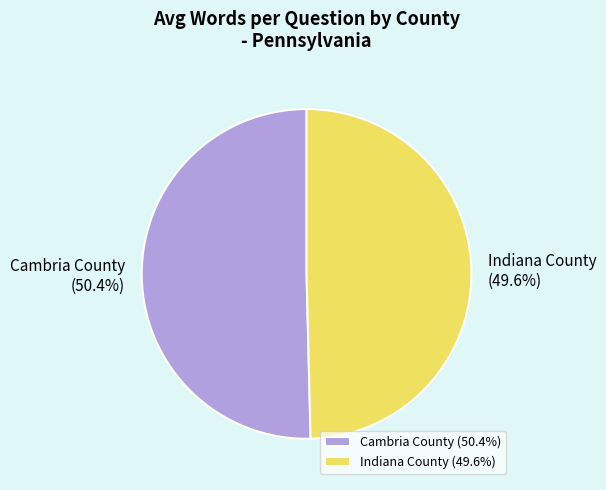

Which has a higher value, Cambria County or Indiana County?

Cambria County